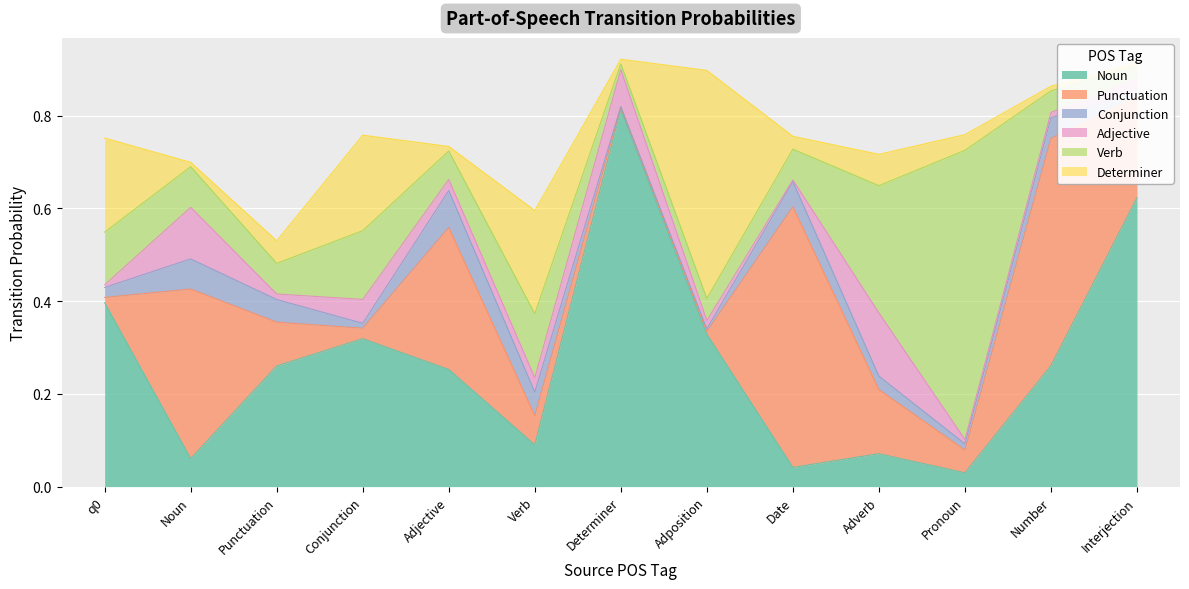

How many intersections are there between Punctuation and Adjective?

4